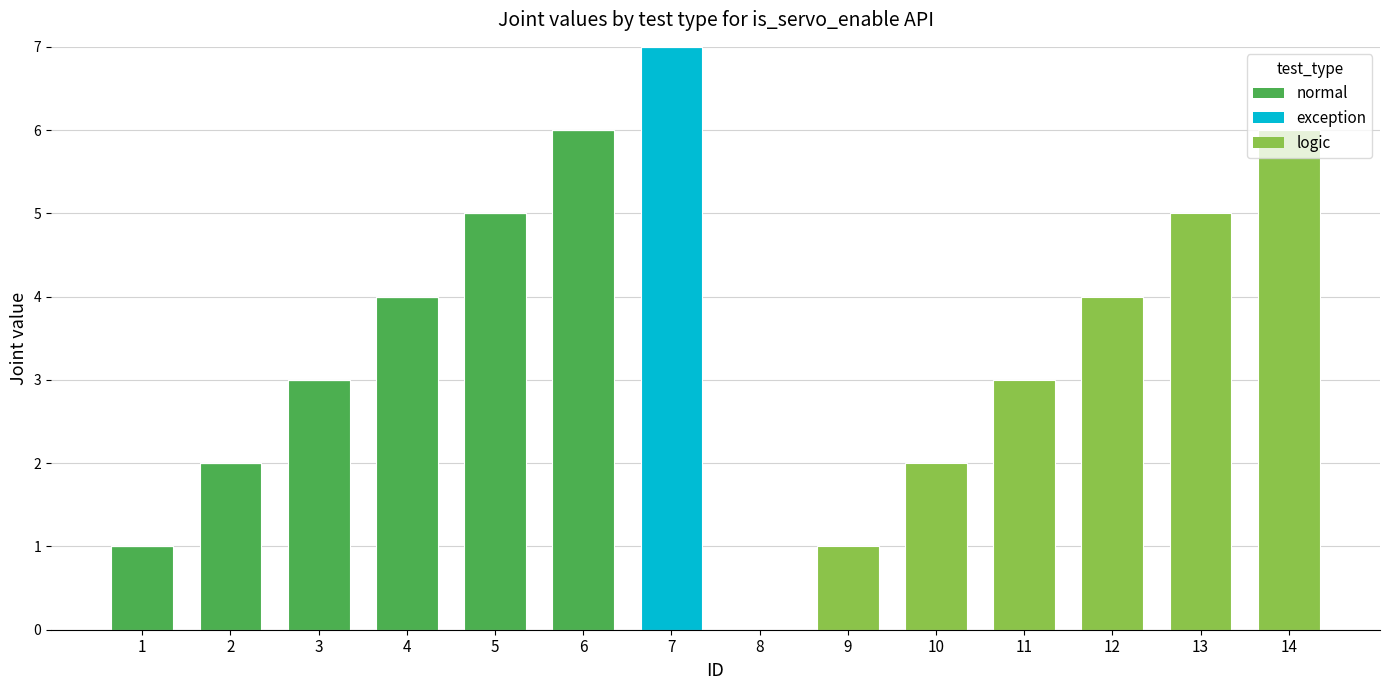

What is the total value across all series at 7?

7